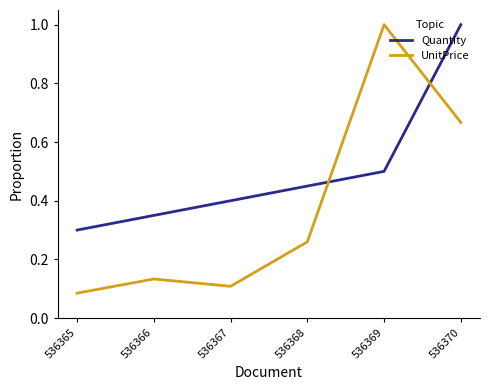

How many interior local valleys does the UnitPrice series have?

1